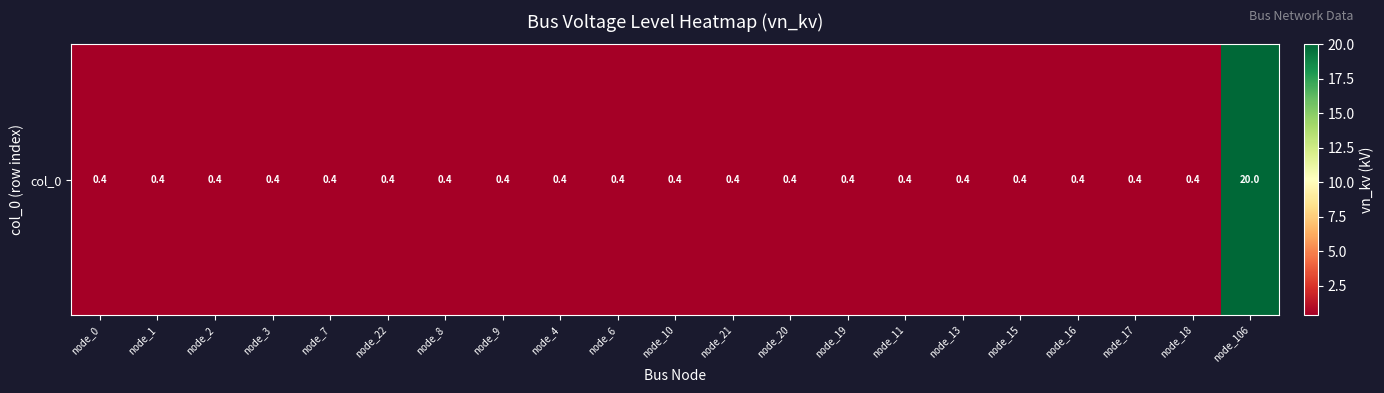

Rank the categories by value from lowest to highest.

node_0, node_1, node_2, node_3, node_7, node_22, node_8, node_9, node_4, node_6, node_10, node_21, node_20, node_19, node_11, node_13, node_15, node_16, node_17, node_18, node_106